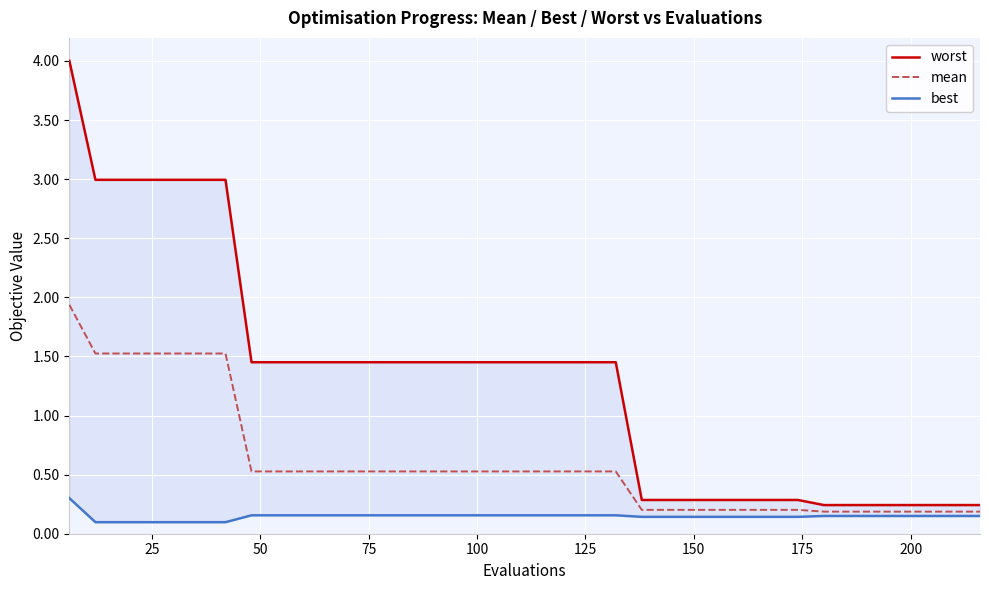

True or false: best and mean cross at least once.

False